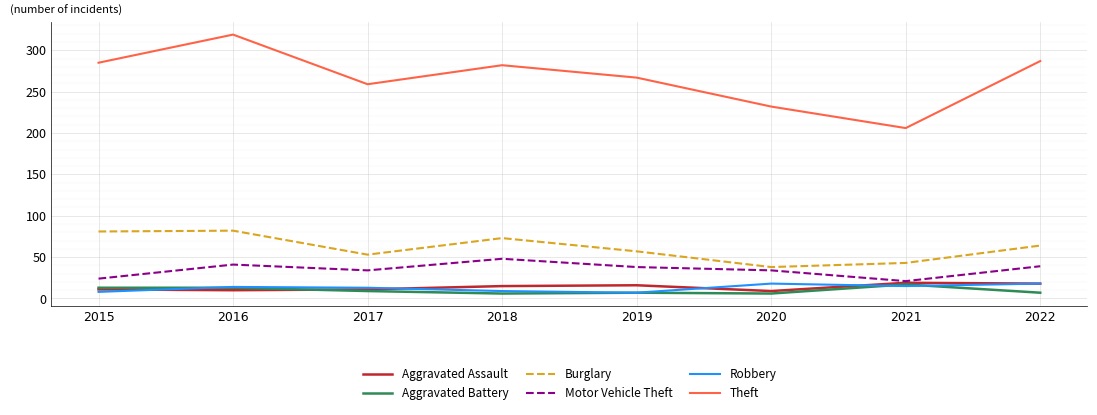

Which series has the largest range (max minus min)?

Theft